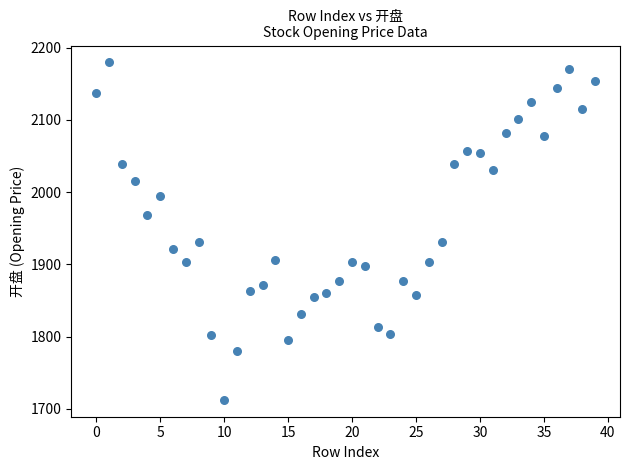

What is the range of Y values (max minus min)?

467.4